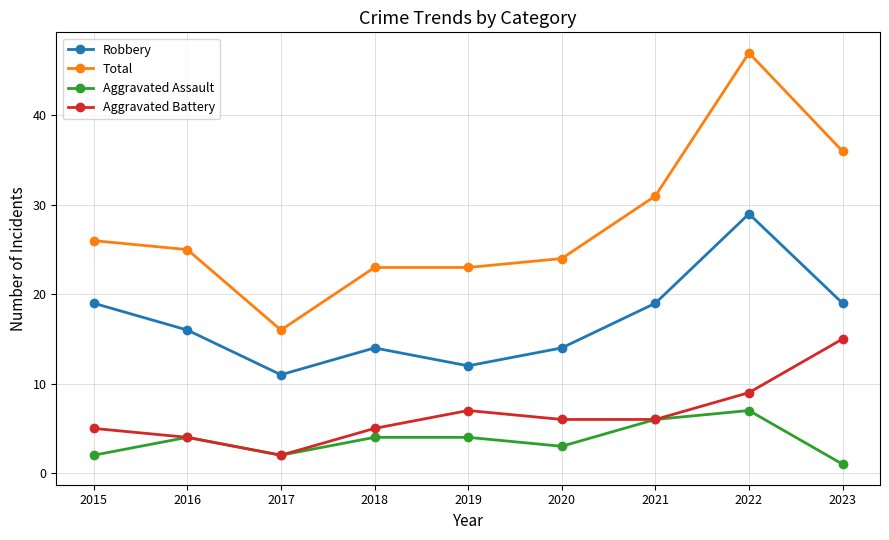

What is the sum of all Total values?

251